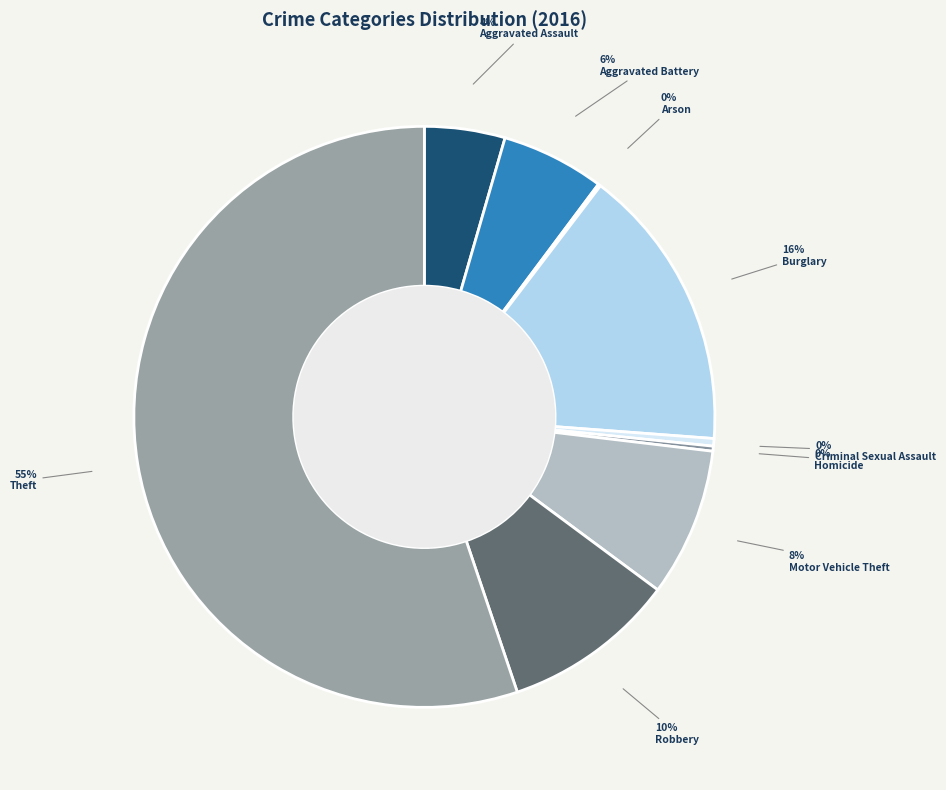

How many slices are in this pie chart?

9